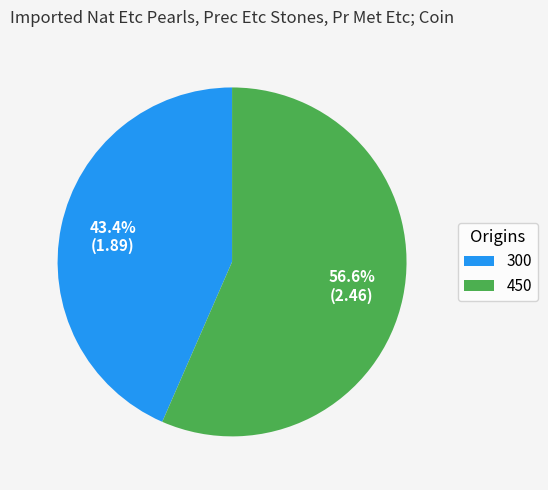

Is 300 the majority of the pie?

No